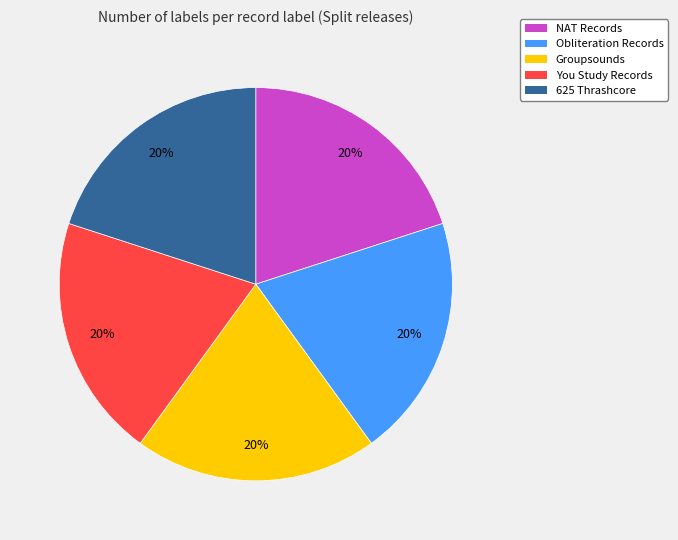

Is it true that Groupsounds is 7% of the pie?

False